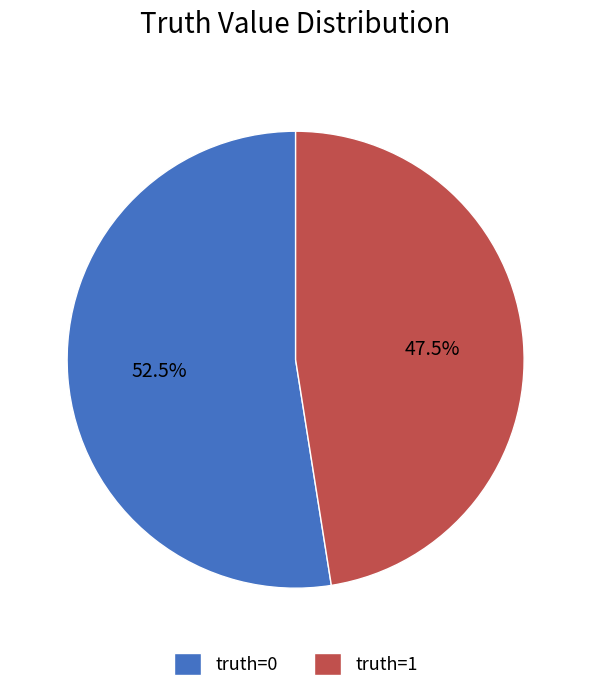

Rank the categories by value from lowest to highest.

truth=1, truth=0